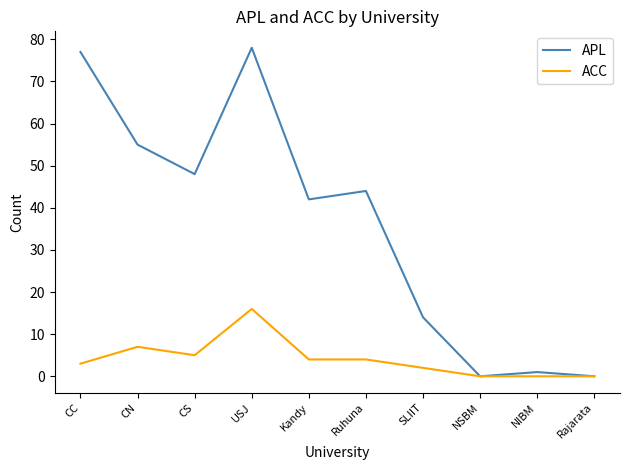

Reading left to right, list all the values displayed in this chart.

APL: CC=77	CN=55	CS=48	USJ=78	Kandy=42	Ruhuna=44	SLIIT=14	NSBM=0	NIBM=1	Rajarata=0
ACC: CC=3	CN=7	CS=5	USJ=16	Kandy=4	Ruhuna=4	SLIIT=2	NSBM=0	NIBM=0	Rajarata=0